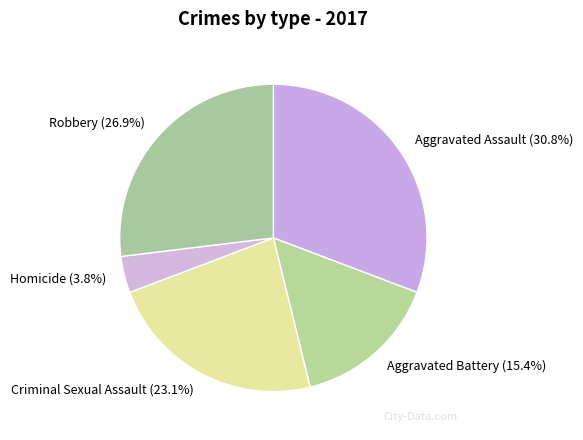

Rank the categories by value from lowest to highest.

Homicide, Aggravated Battery, Criminal Sexual Assault, Robbery, Aggravated Assault